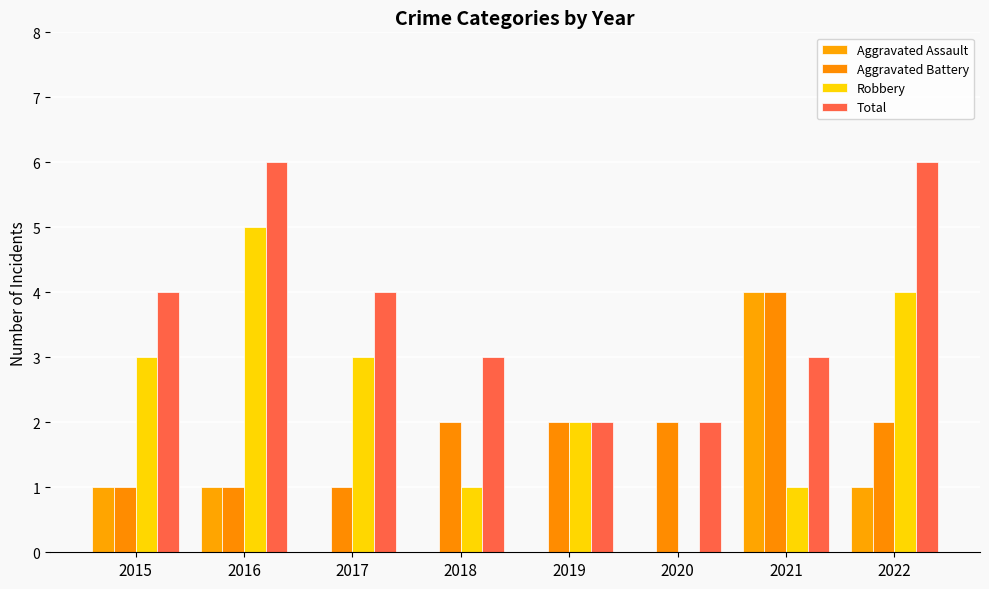

Read the Aggravated Battery value at 2015.

1